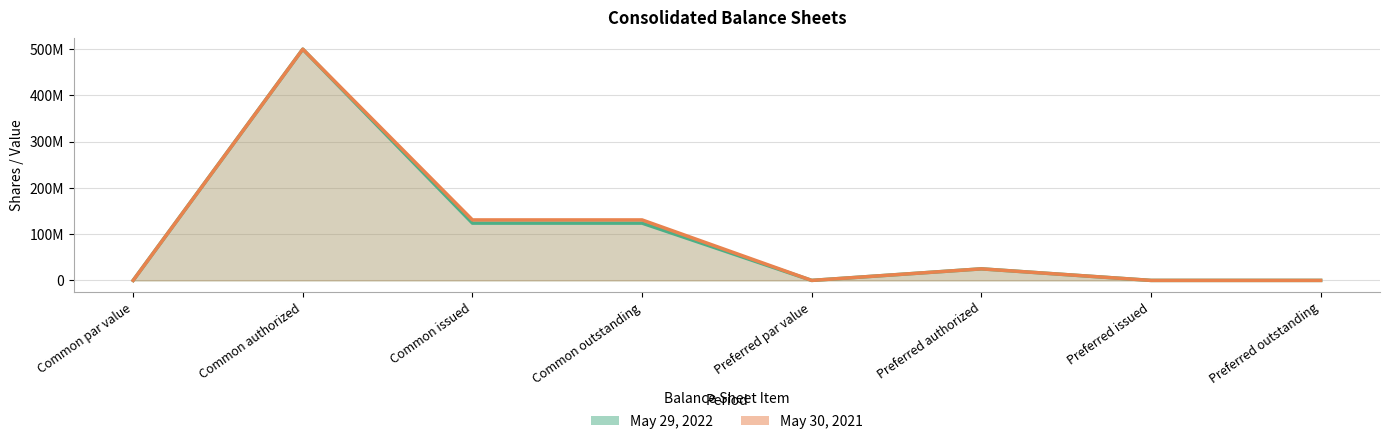

Count the number of data series in this chart.

2